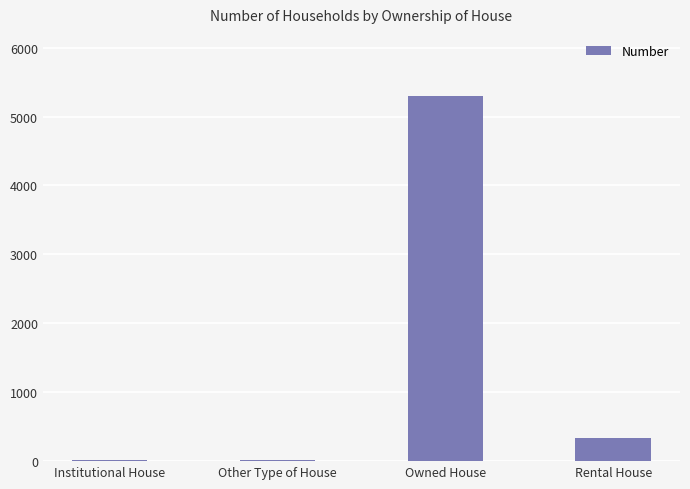

What is the difference between the values at Other Type of House and Institutional House?

3